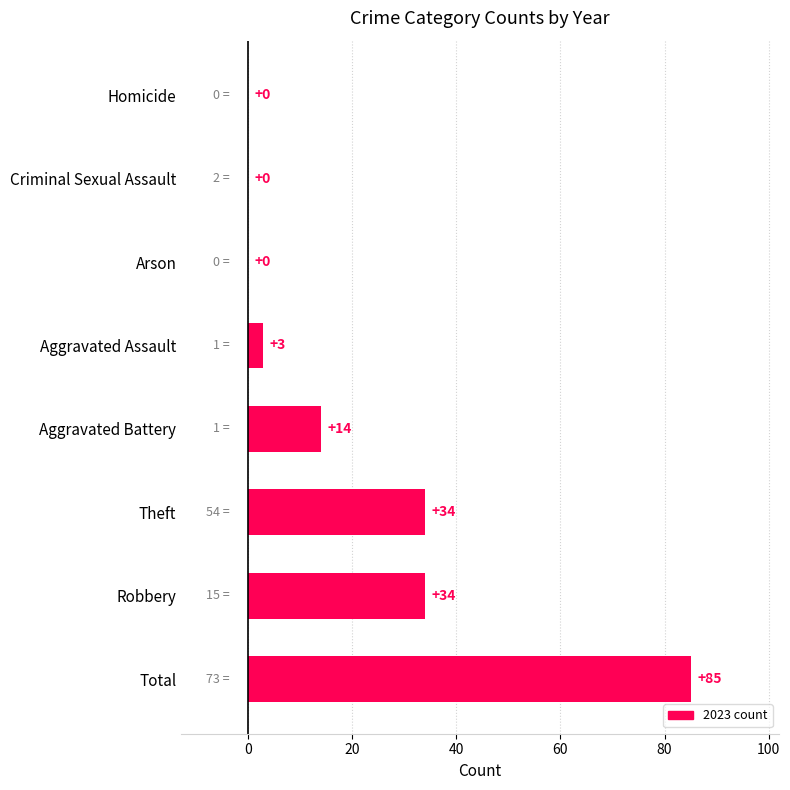

What is the sum of the values at Homicide and Robbery?

34